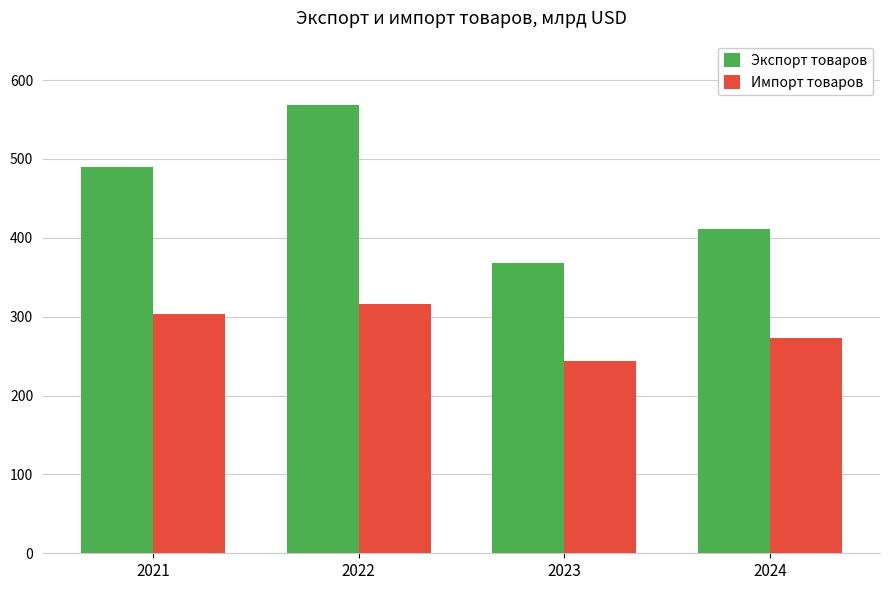

What is the minimum value for Экспорт товаров?

368